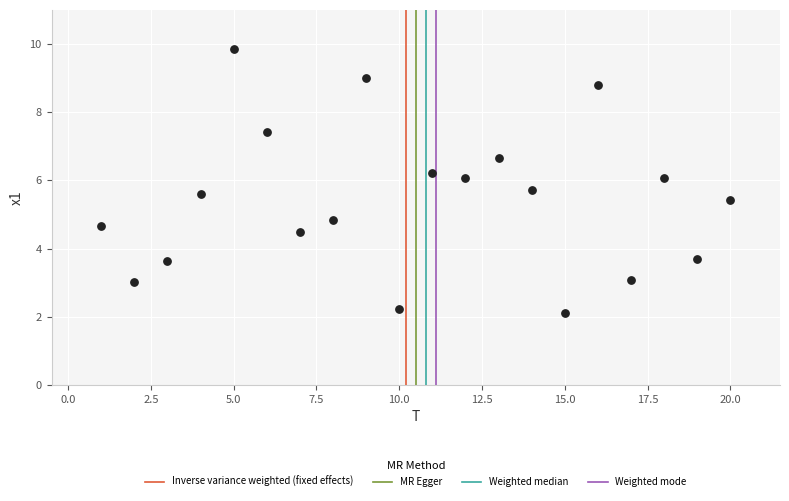

What Y value in the scatter plot is closest to 5?

4.8